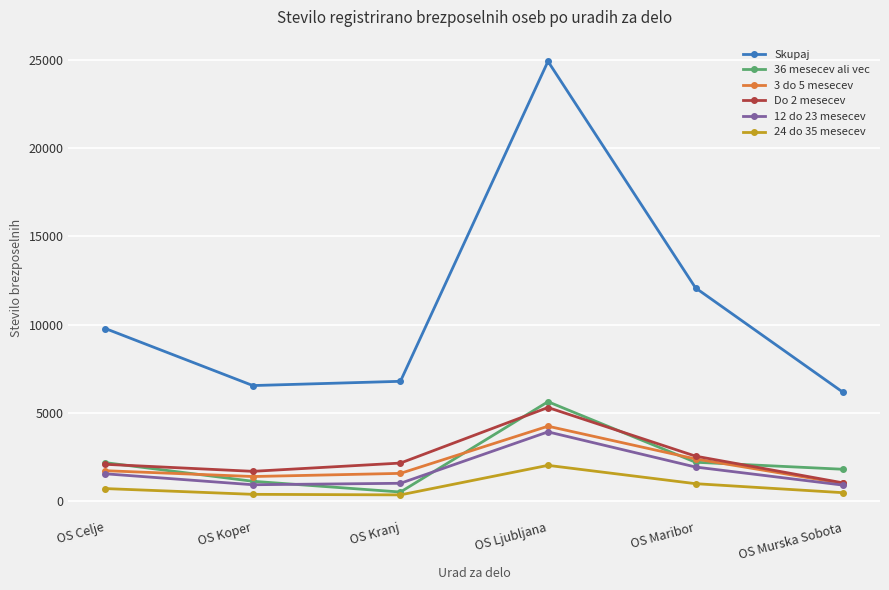

At which category is the sum across all series the highest?

OS Ljubljana